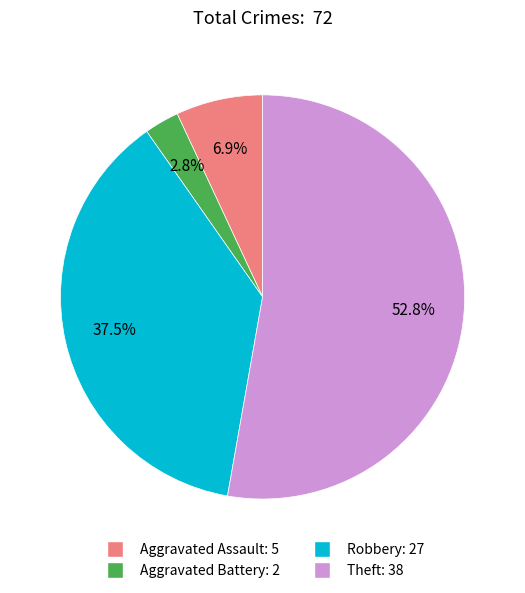

Count the number of slices in the pie.

4